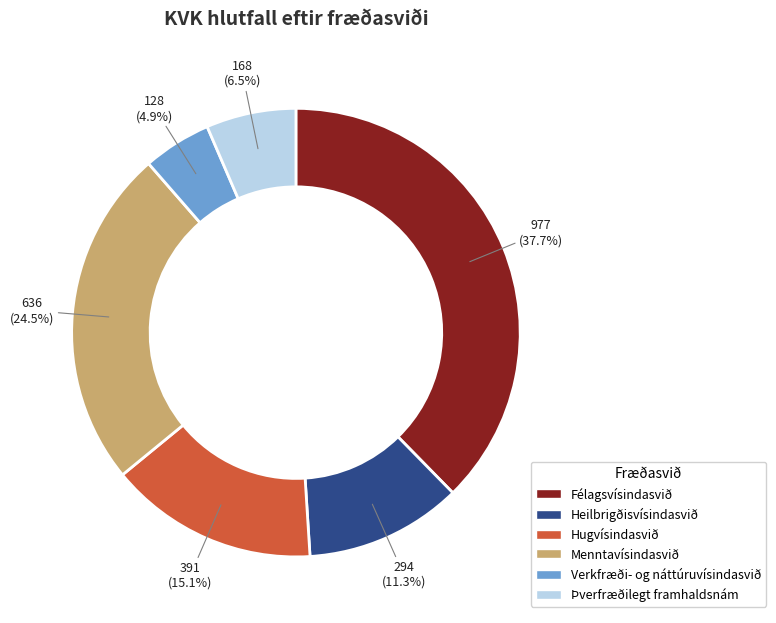

What is the total percentage of Þverfræðilegt framhaldsnám and Menntavísindasvið?

31.0%